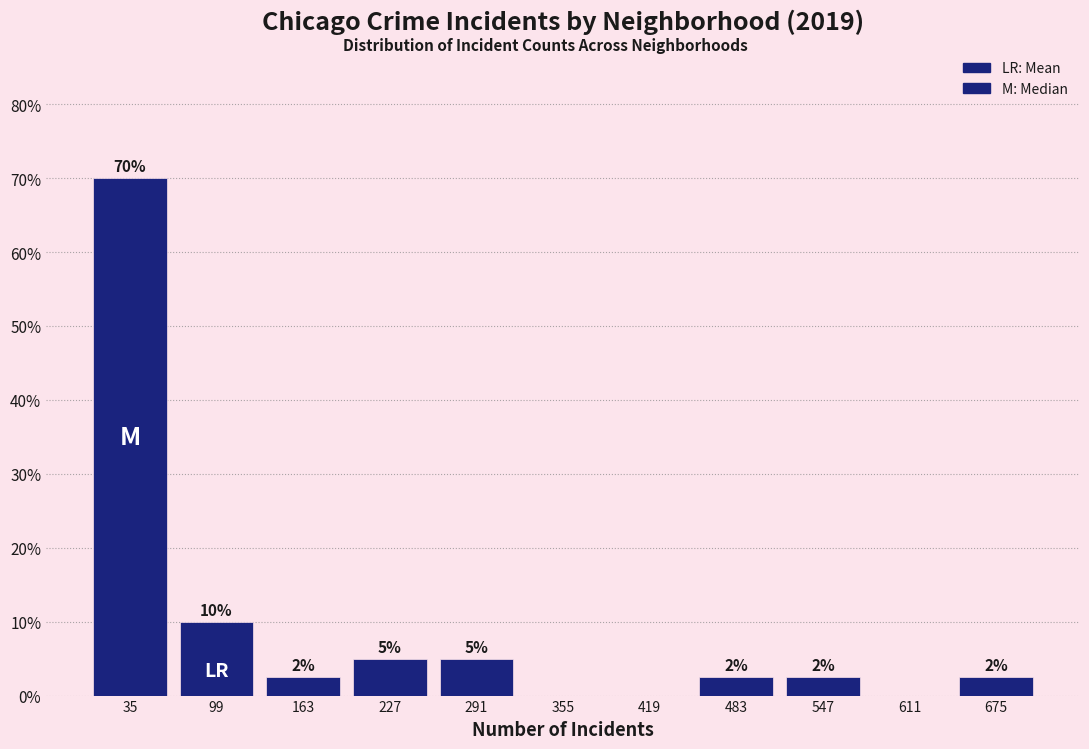

Which range on the x-axis has the tallest bar?

0 to 70